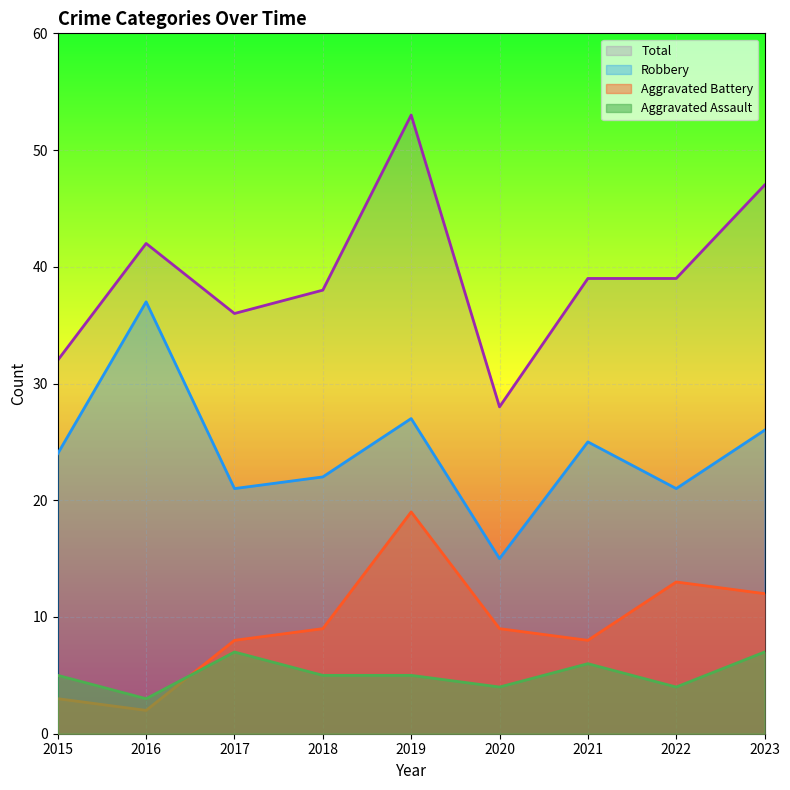

Between which two adjacent categories do Aggravated Assault and Aggravated Battery first intersect?

2016 and 2017